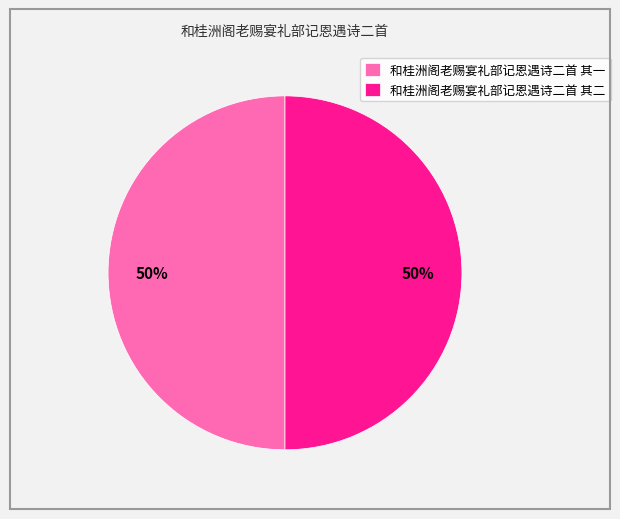

To the nearest percent, what is the combined percentage of 和桂洲阁老赐宴礼部记恩遇诗二首 其二 and 和桂洲阁老赐宴礼部记恩遇诗二首 其一?

100%